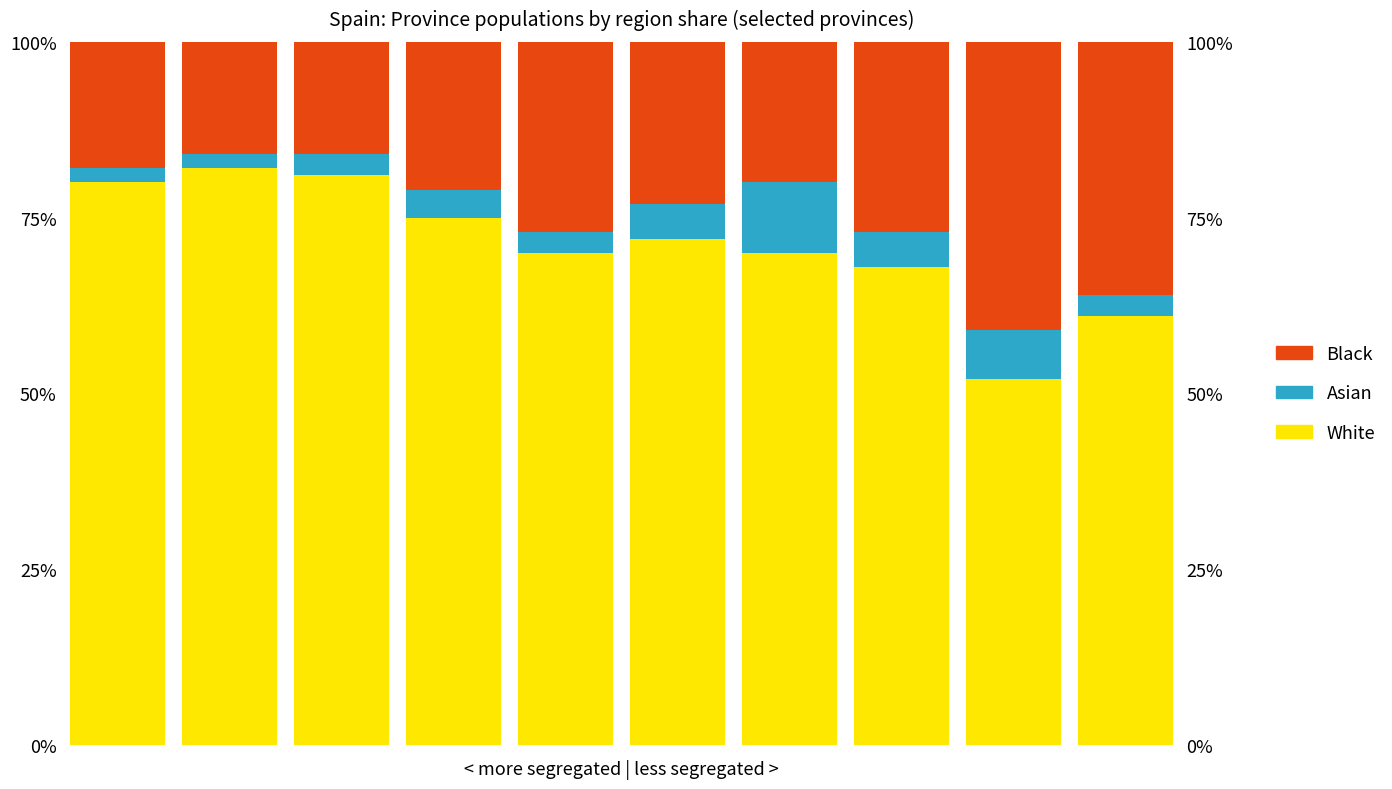

What is the maximum value shown in the chart?

0.8